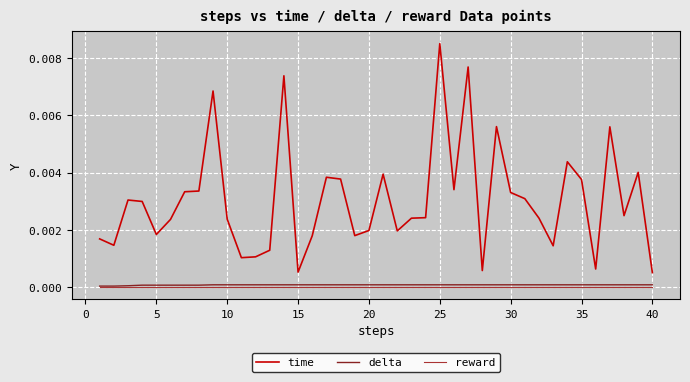

Which series has the widest spread of values?

time